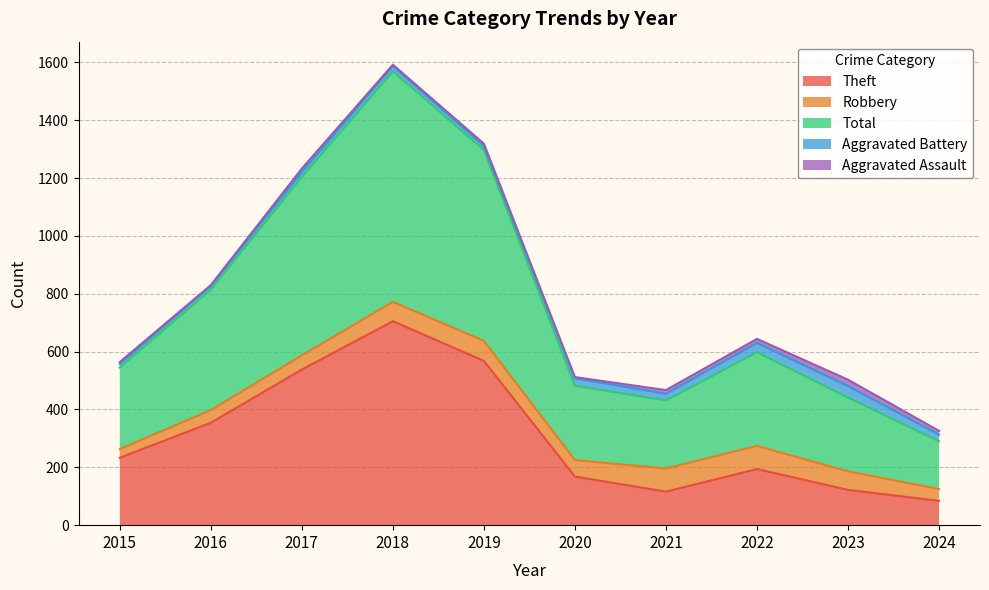

What is the difference between the maximum and minimum values in the Total series?

632